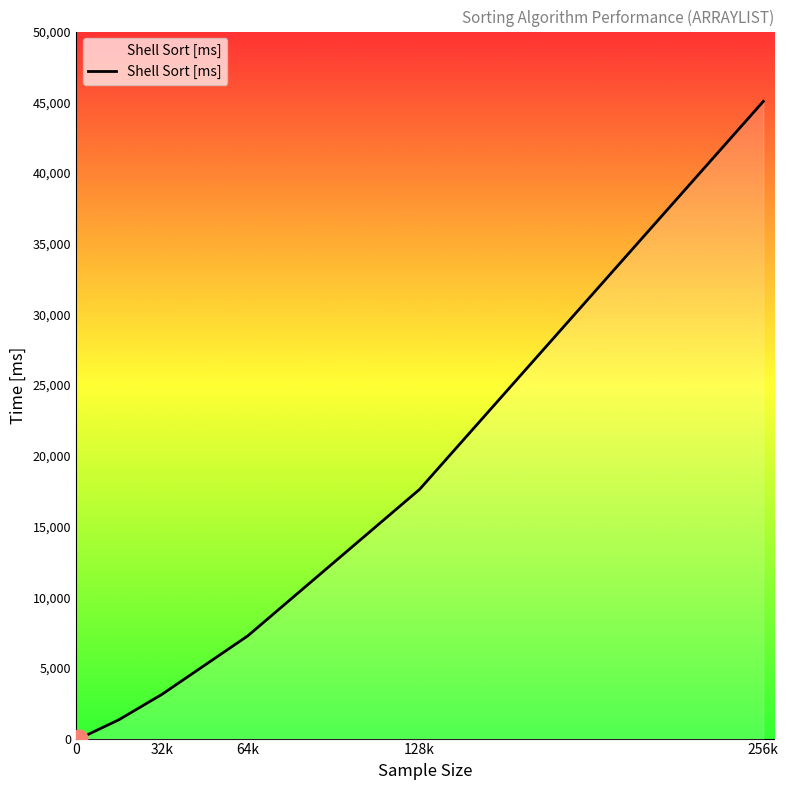

Read the value at 16000.

1330.3